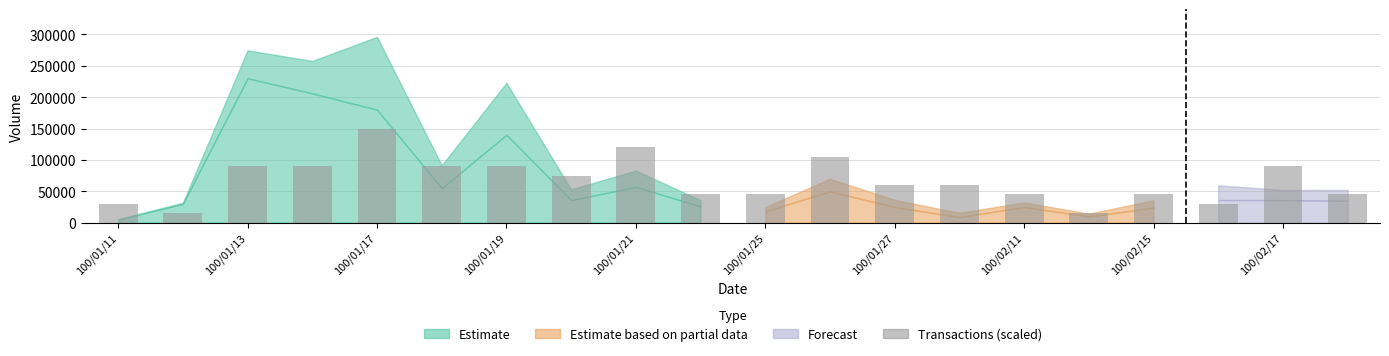

What is the difference between the second highest and minimum values?

105000